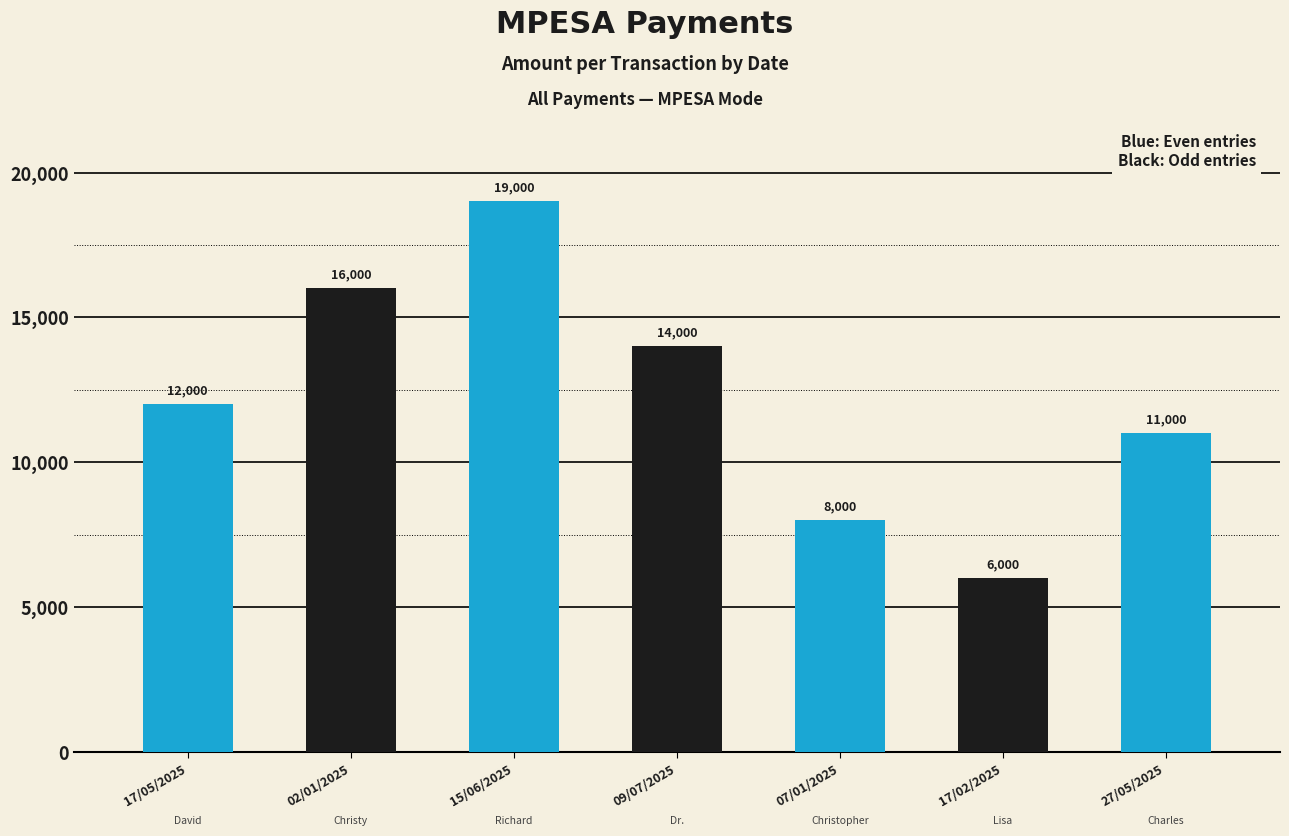

What is the sum of the values at 15/06/2025 and 17/02/2025?

25000